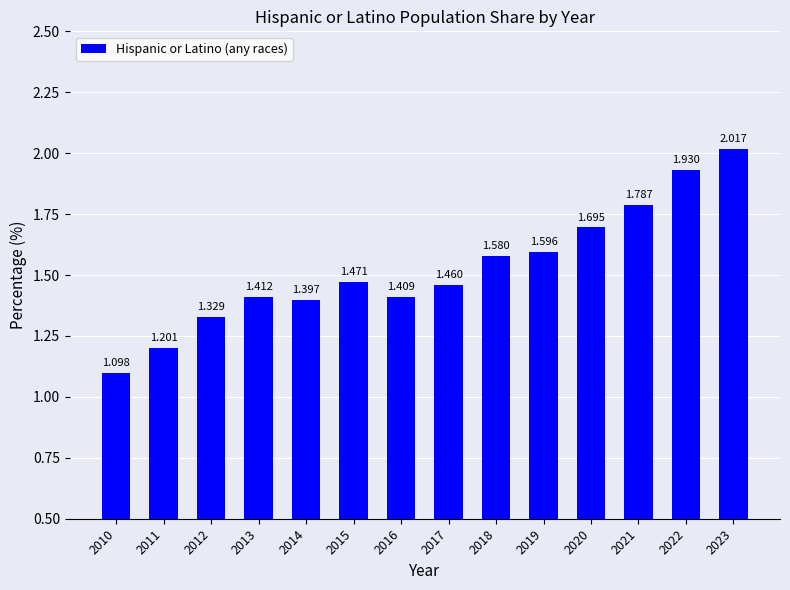

List the labels in order of value, largest first.

2023, 2022, 2021, 2020, 2019, 2018, 2015, 2017, 2013, 2016, 2014, 2012, 2011, 2010